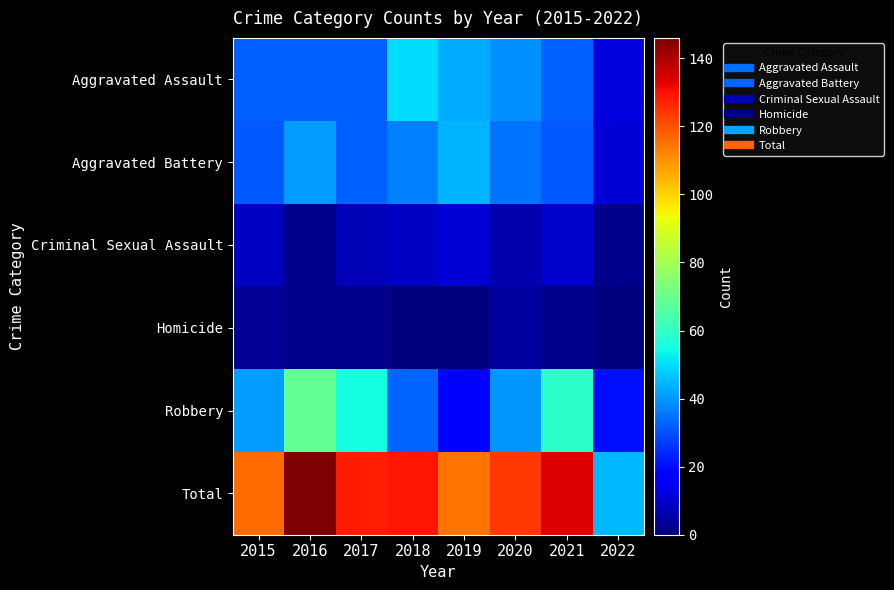

Reading left to right, list all the values displayed in this chart.

Aggravated Assault: 2015=32	2016=32	2017=32	2018=50	2019=43	2020=39	2021=32	2022=12
Aggravated Battery: 2015=31	2016=41	2017=32	2018=37	2019=44	2020=35	2021=31	2022=11
Criminal Sexual Assault: 2015=9	2016=2	2017=7	2018=9	2019=11	2020=6	2021=10	2022=2
Homicide: 2015=3	2016=2	2017=2	2018=0	2019=0	2020=4	2021=2	2022=0
Robbery: 2015=41	2016=69	2017=55	2018=33	2019=17	2020=40	2021=59	2022=20
Total: 2015=116	2016=146	2017=128	2018=129	2019=115	2020=124	2021=134	2022=45